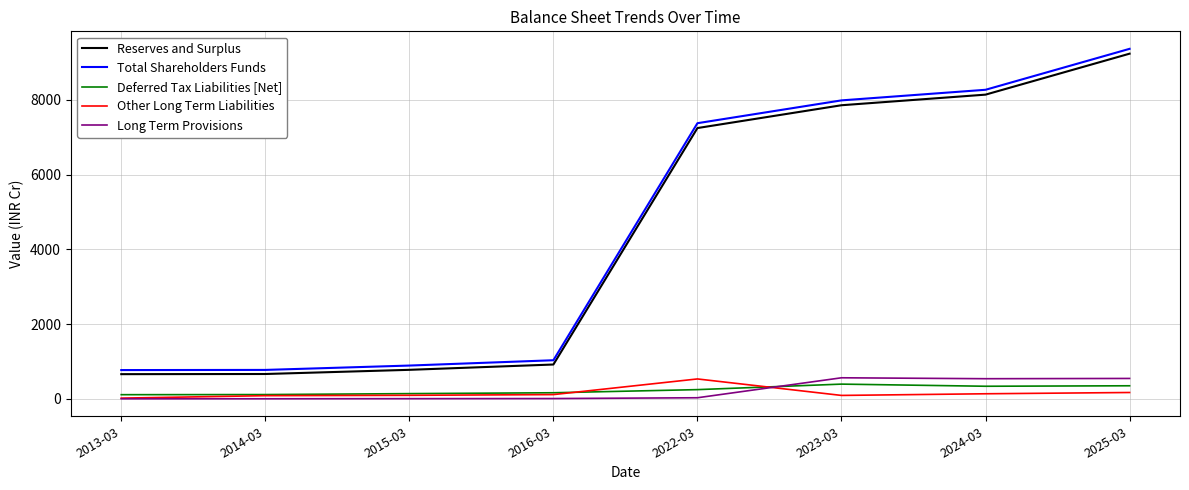

At which category is the sum across all series the highest?

2025-03